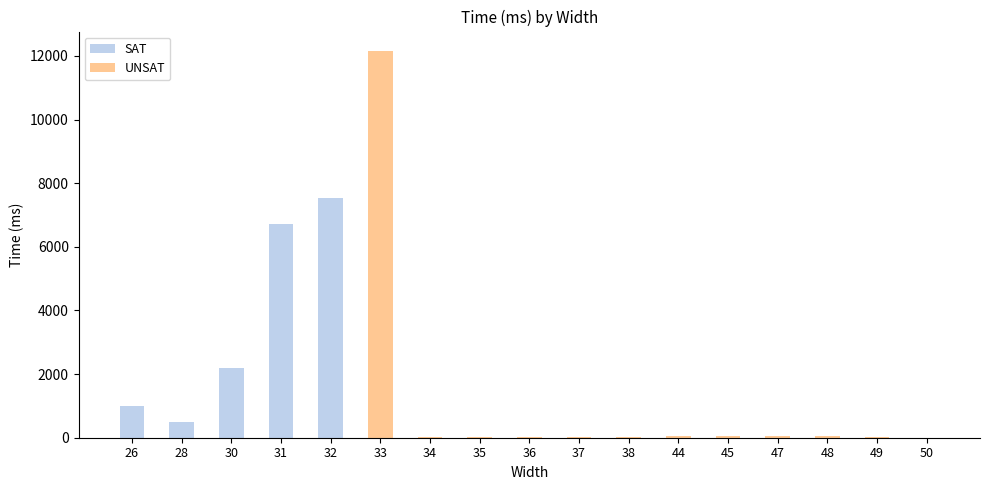

List the series in order of their peak value, highest first.

UNSAT, SAT